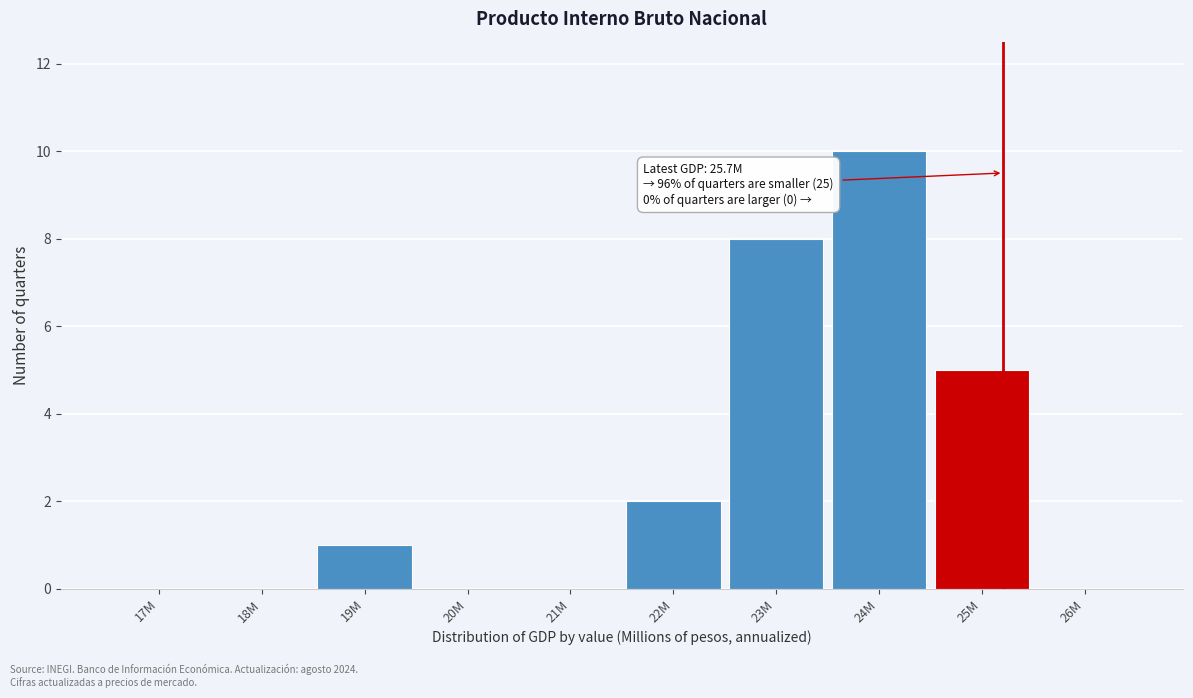

Reading left to right, transcribe all the data shown in this chart.

17M=0	18M=0	19M=1	20M=0	21M=0	22M=2	23M=8	24M=10	25M=5	26M=0